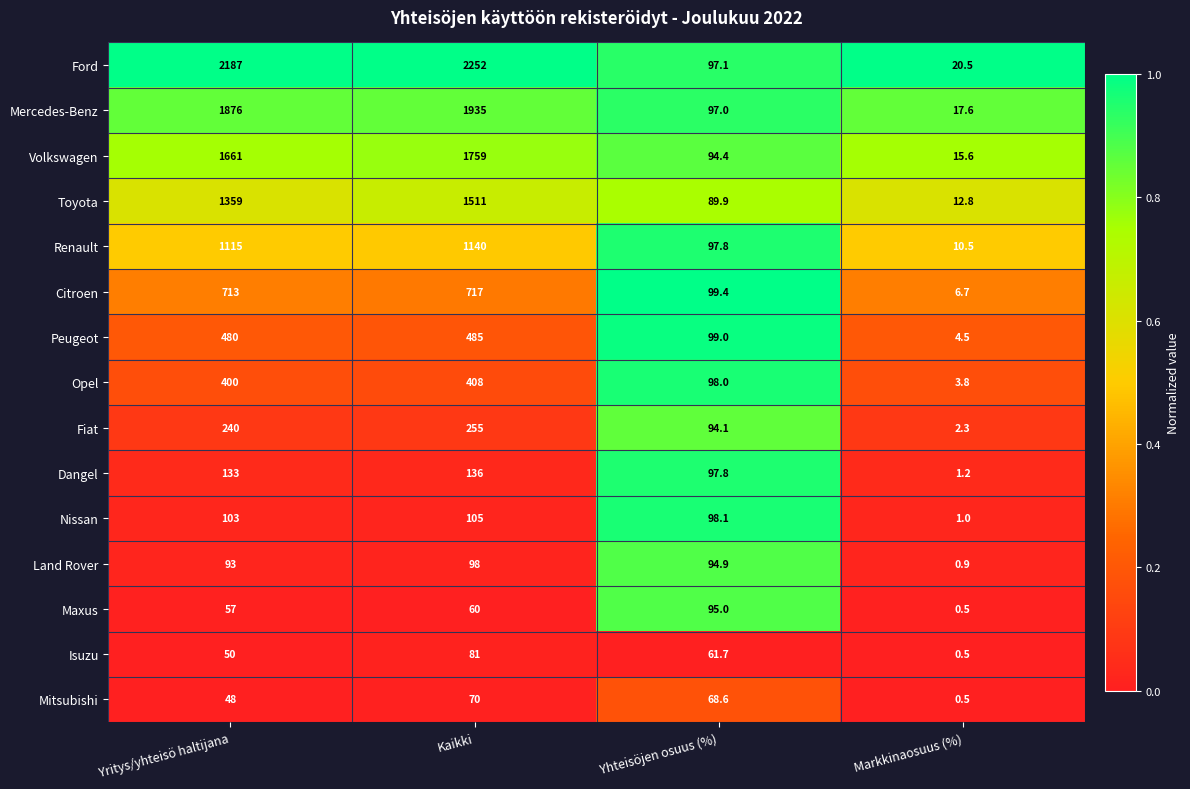

What is the difference between the highest and lowest values at Kaikki?

2192.0